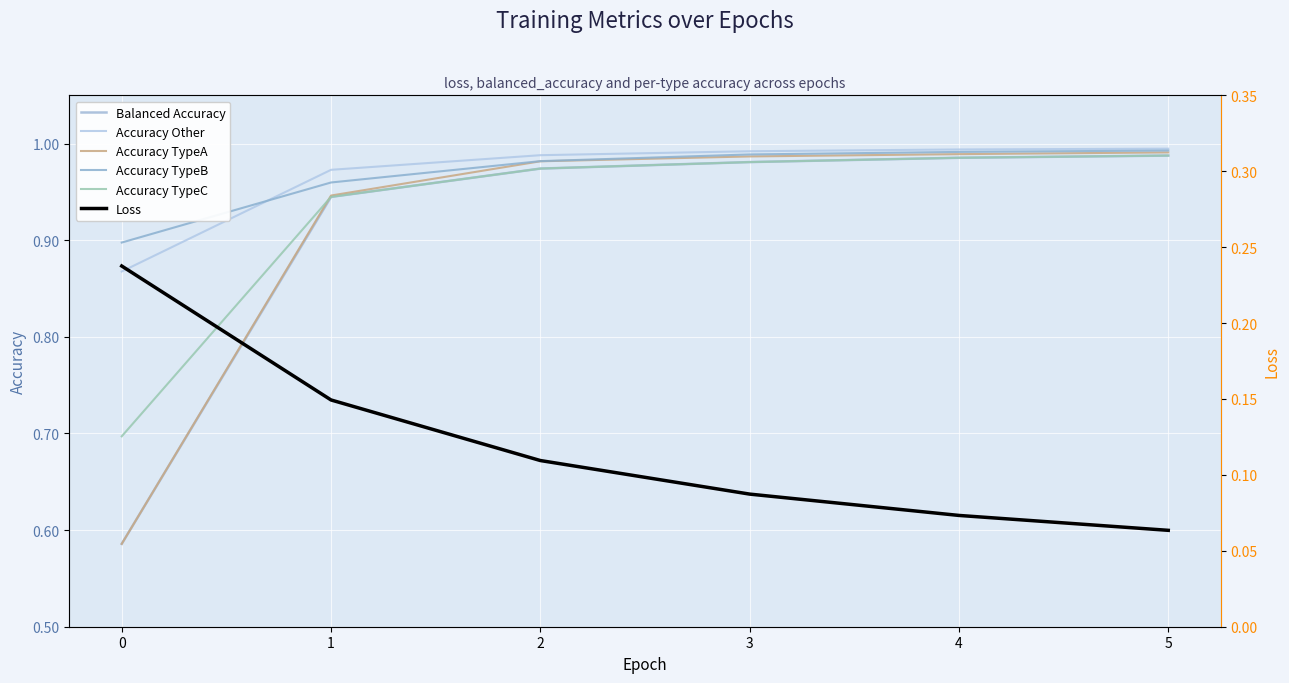

What is the spread (max minus min) of values at 5?

0.9